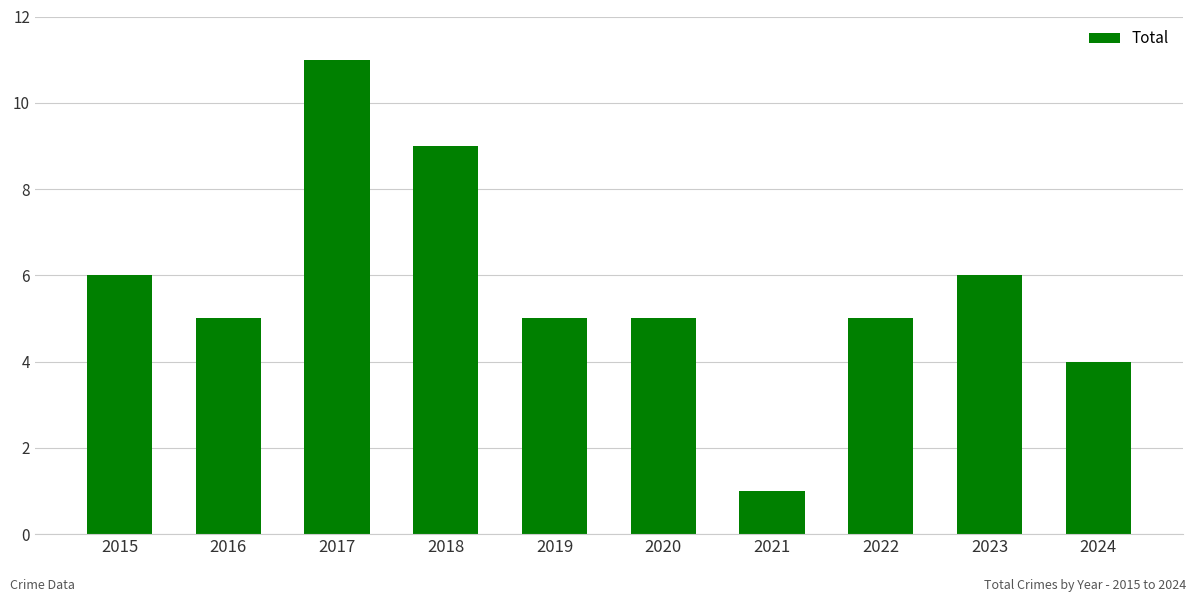

Read the value at 2024.

4